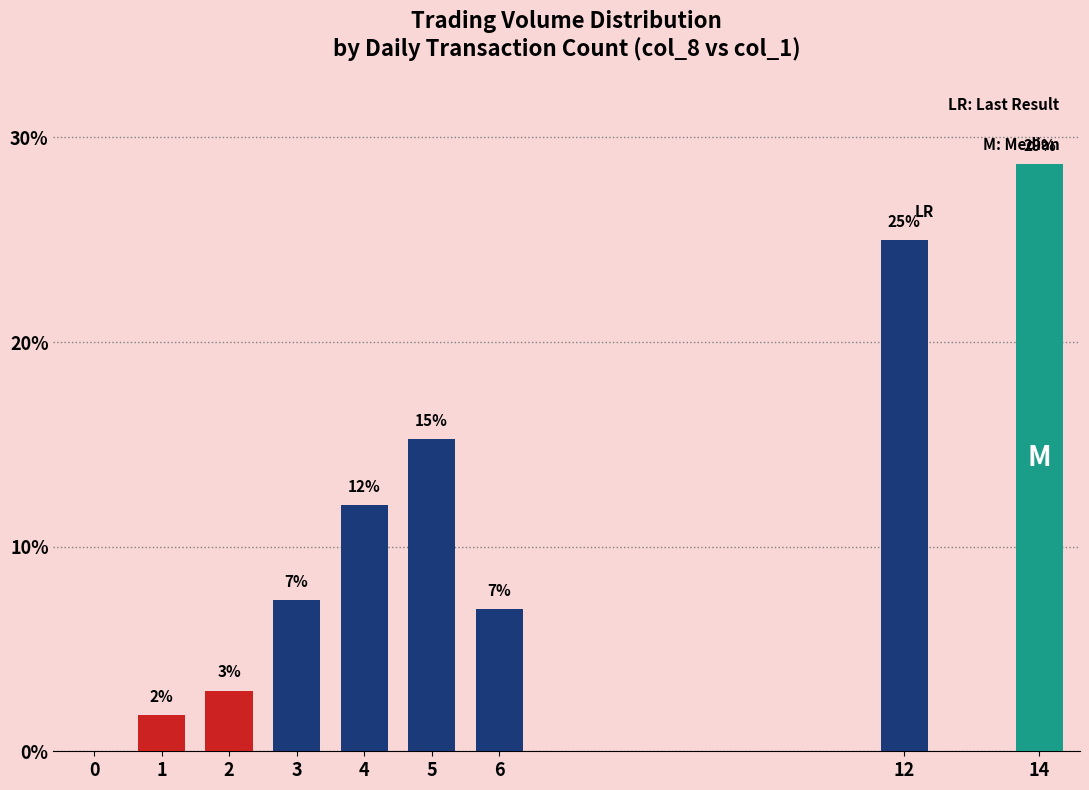

True or false: the data shows 16.3 at 4.

False